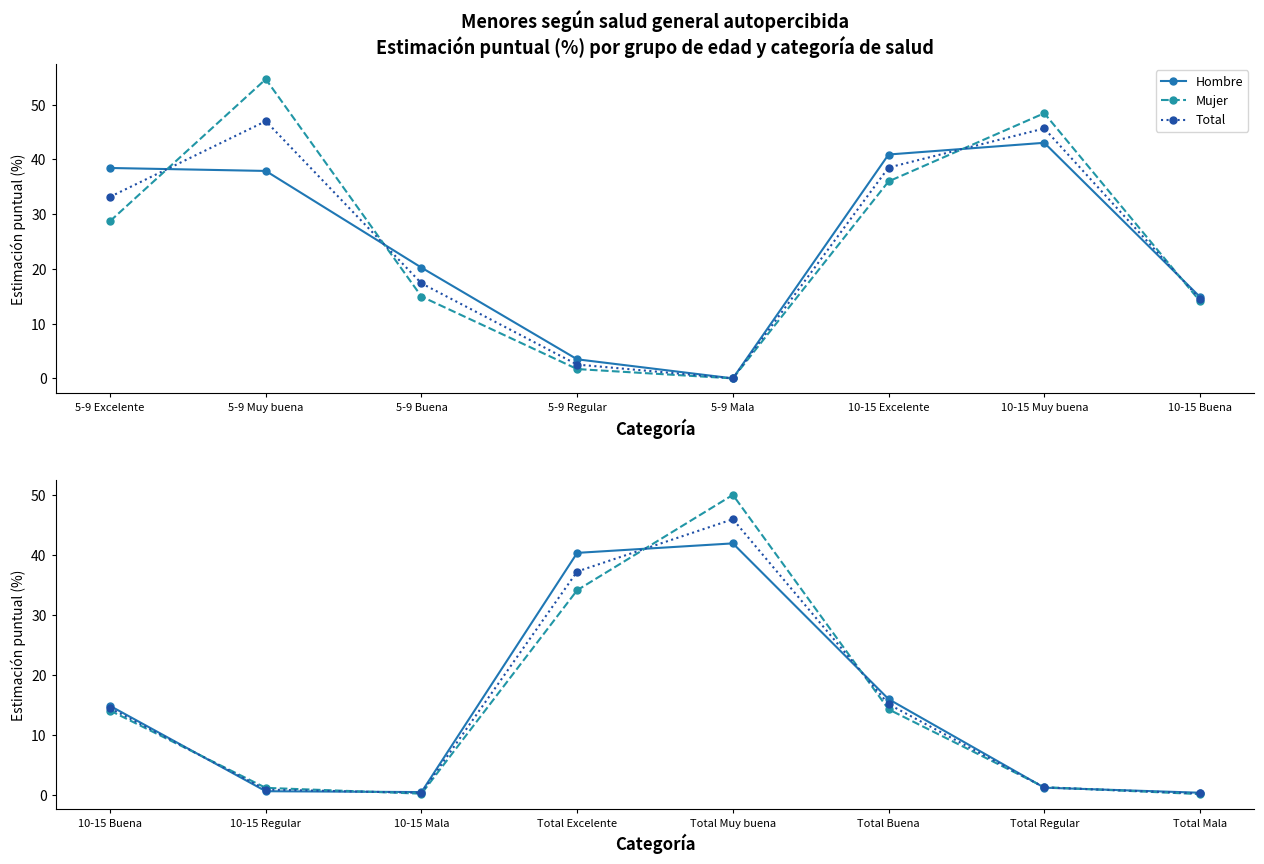

What is the difference between the maximum and minimum values in the Total series?

45.6